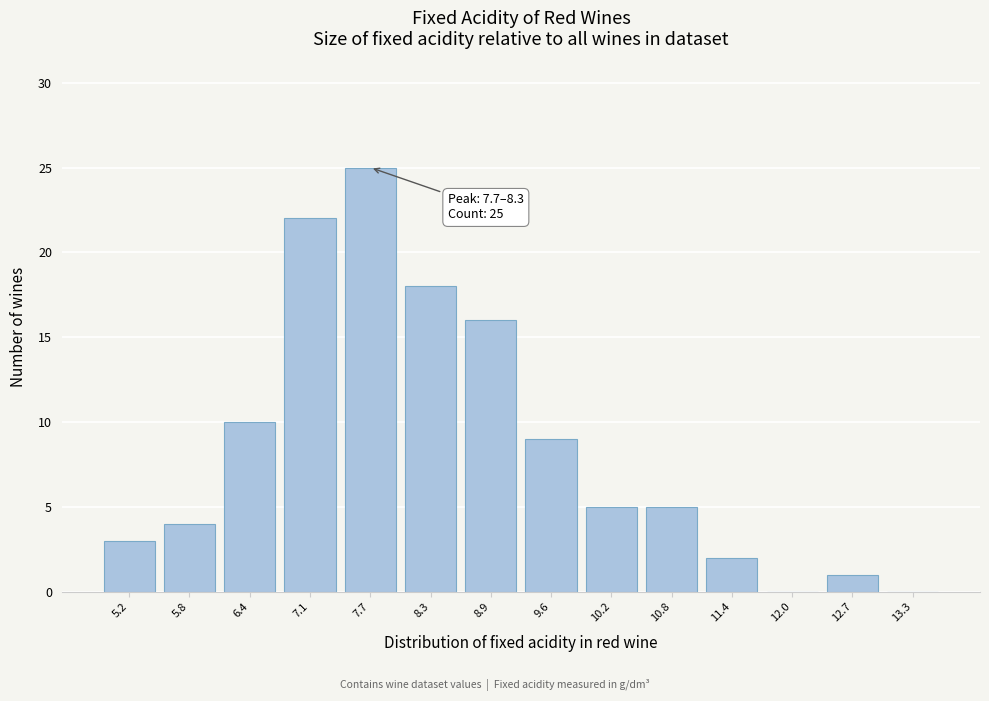

Reading left to right, extract all data points from this chart.

5.2=3	5.8=4	6.4=10	7.1=22	7.7=25	8.3=18	8.9=16	9.6=9	10.2=5	10.8=5	11.4=2	12.0=0	12.7=1	13.3=0